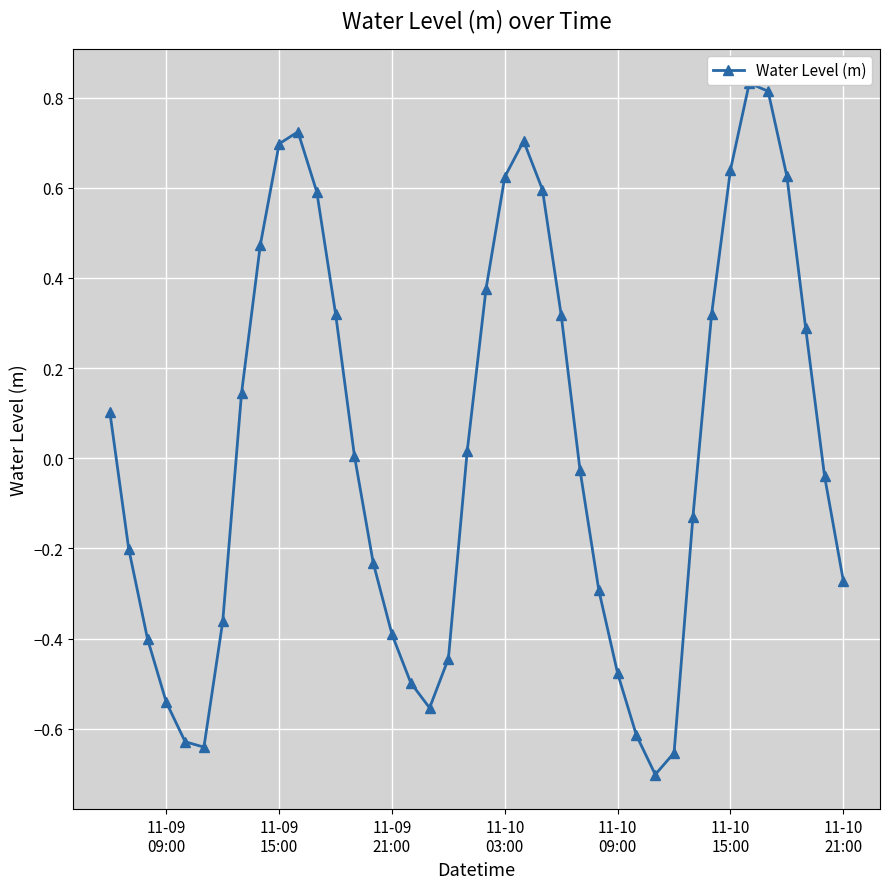

What is the smallest value displayed?

-0.7